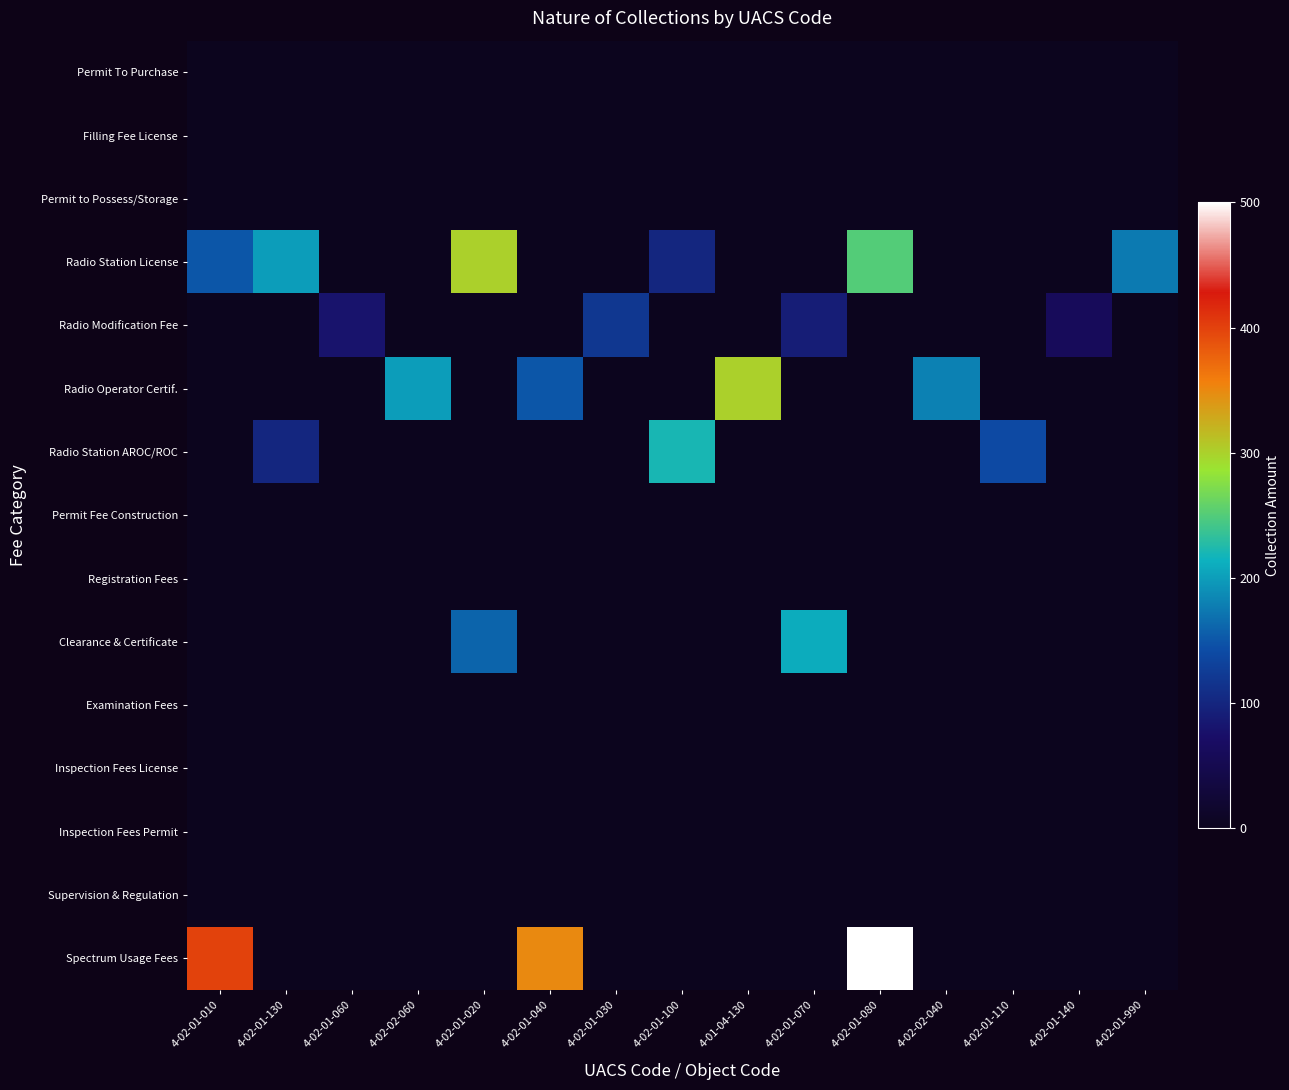

List the series in order of their peak value, lowest first.

Permit To Purchase, Filling Fee License, Permit to Possess/Storage, Permit Fee Construction, Registration Fees, Examination Fees, Inspection Fees License, Inspection Fees Permit, Supervision & Regulation, Radio Modification Fee, Clearance & Certificate, Radio Station AROC/ROC, Radio Station License, Radio Operator Certif., Spectrum Usage Fees